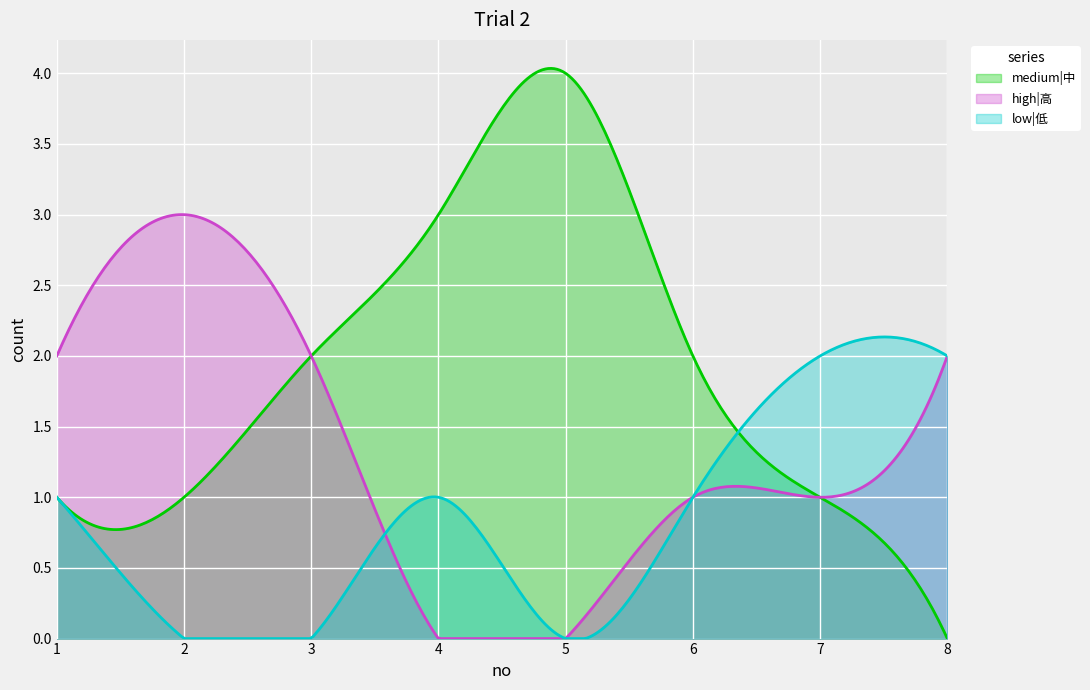

Which series has the largest total across all categories?

medium|中